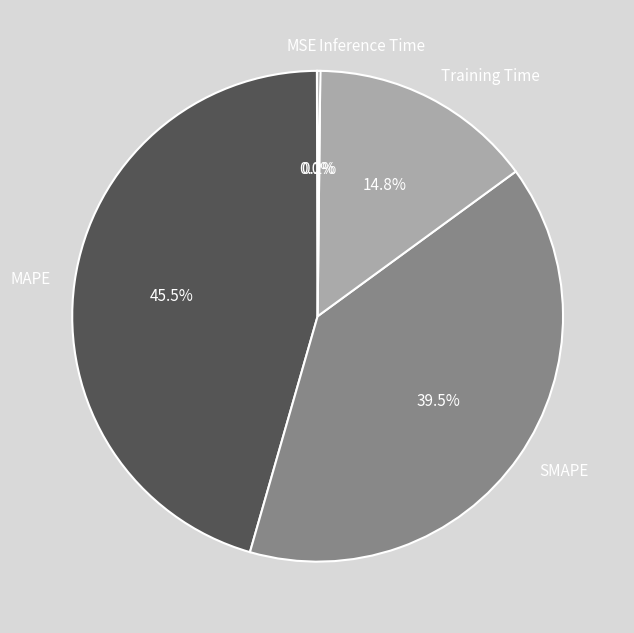

What is the total percentage of SMAPE and MAPE?

85.0%